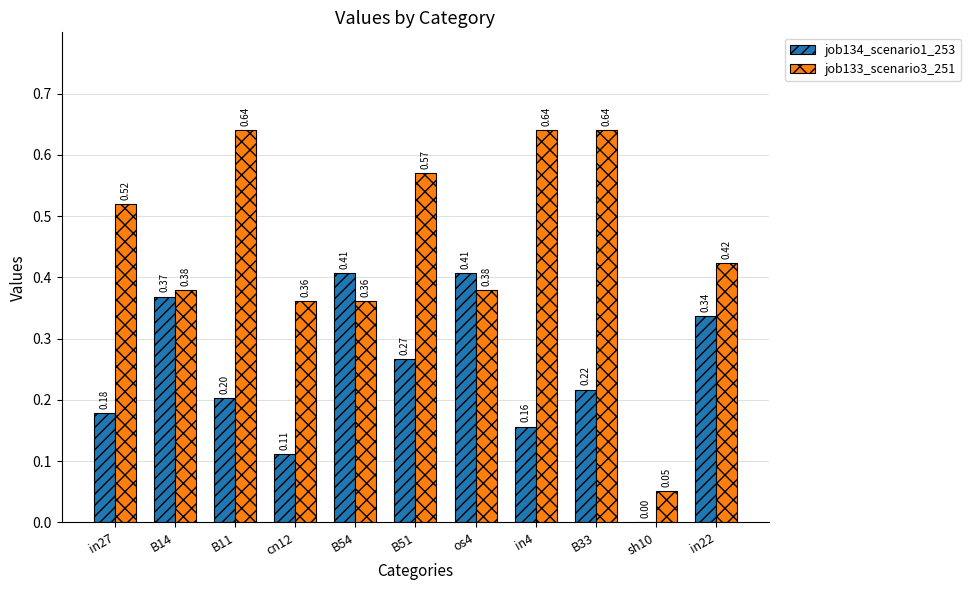

Which series has the largest total across all categories?

job133_scenario3_251